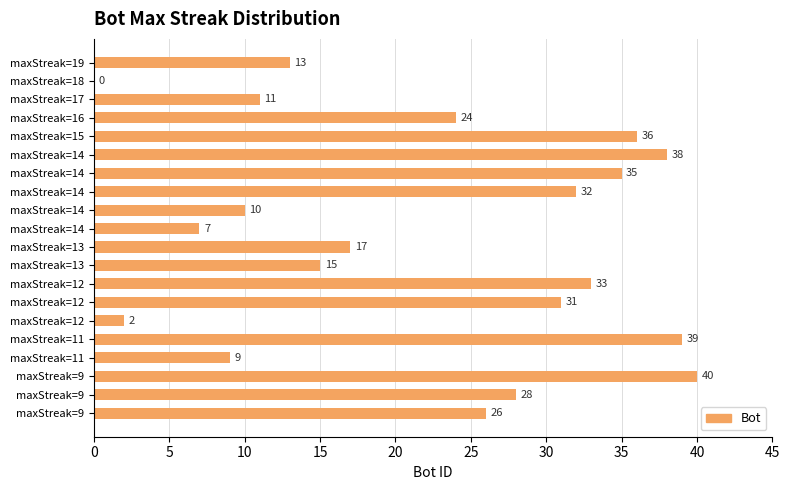

Count the number of data series in this chart.

1